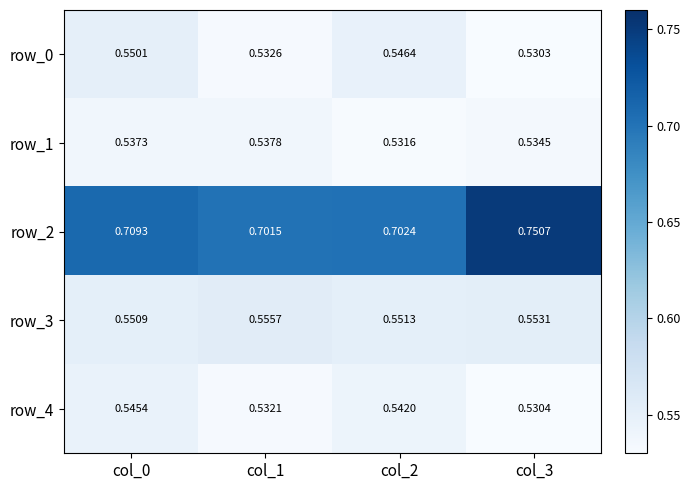

Rank the series by their maximum value, from lowest to highest.

row_1, row_4, row_0, row_3, row_2